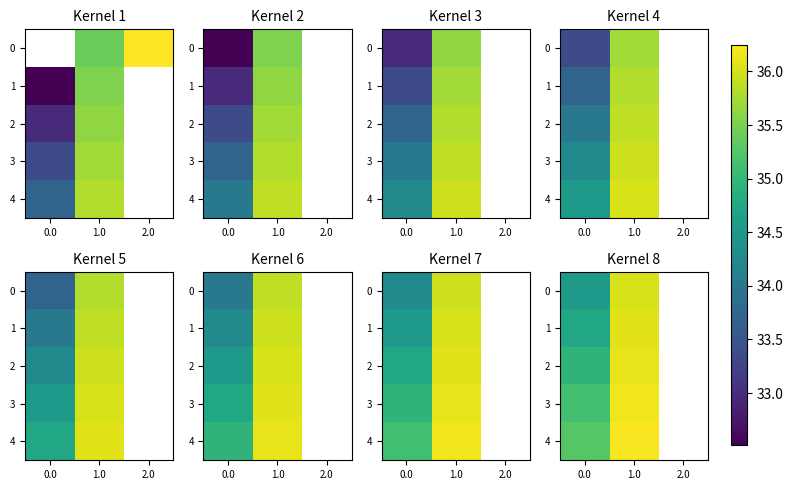

How many data points does each series have?

3